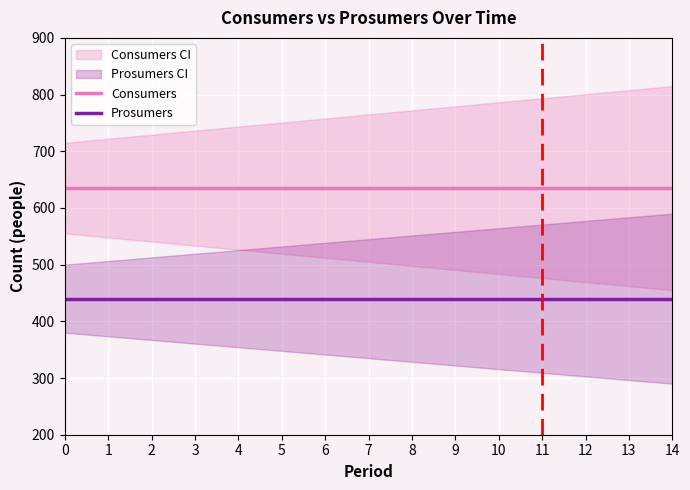

List the labels in order of Consumers value, smallest first.

0, 1, 2, 3, 4, 5, 6, 7, 8, 9, 10, 11, 12, 13, 14